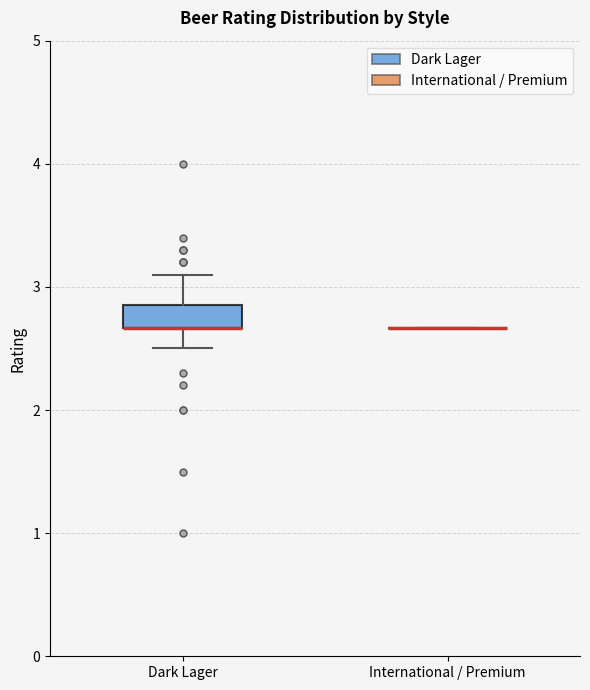

Which box is the tallest, from its lower edge to its upper edge?

Dark Lager